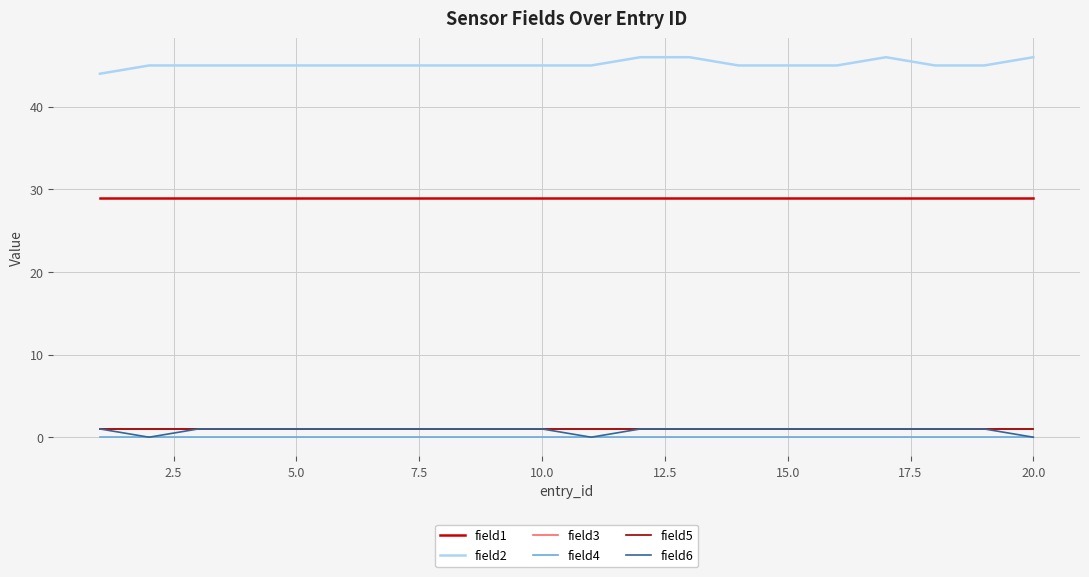

Does the chart display data point markers on the line(s)?

No